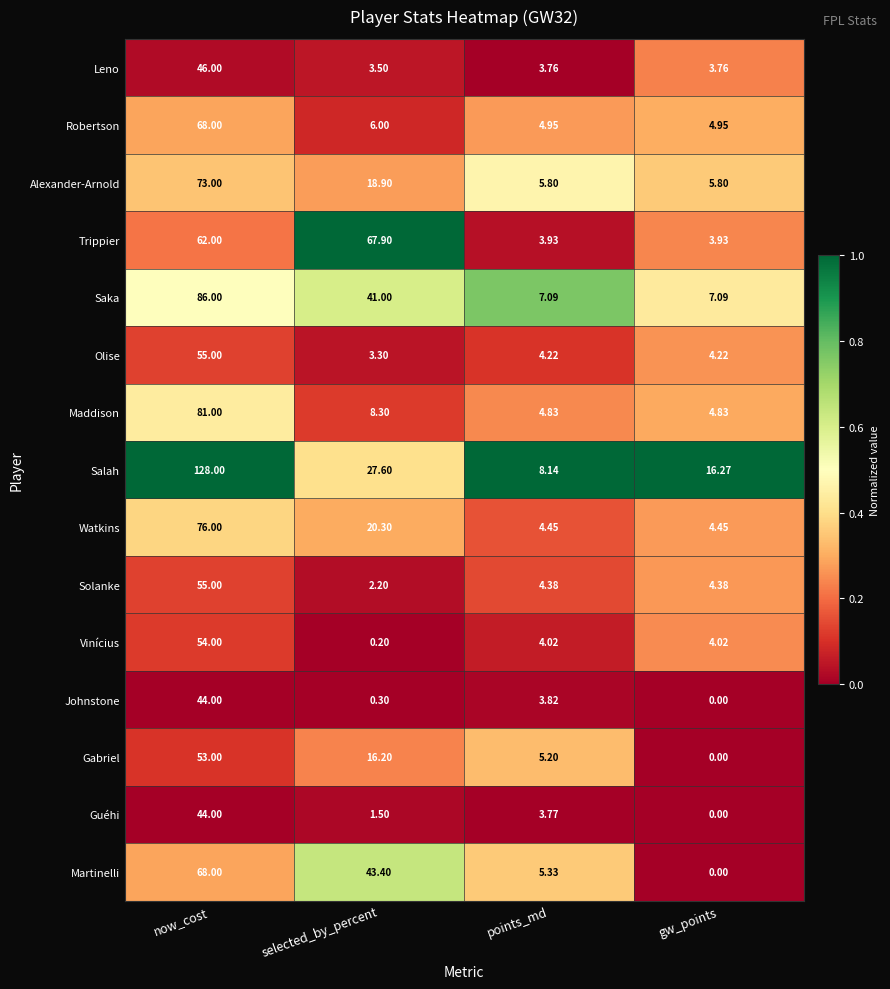

Which series changed the most between now_cost and gw_points?

Salah